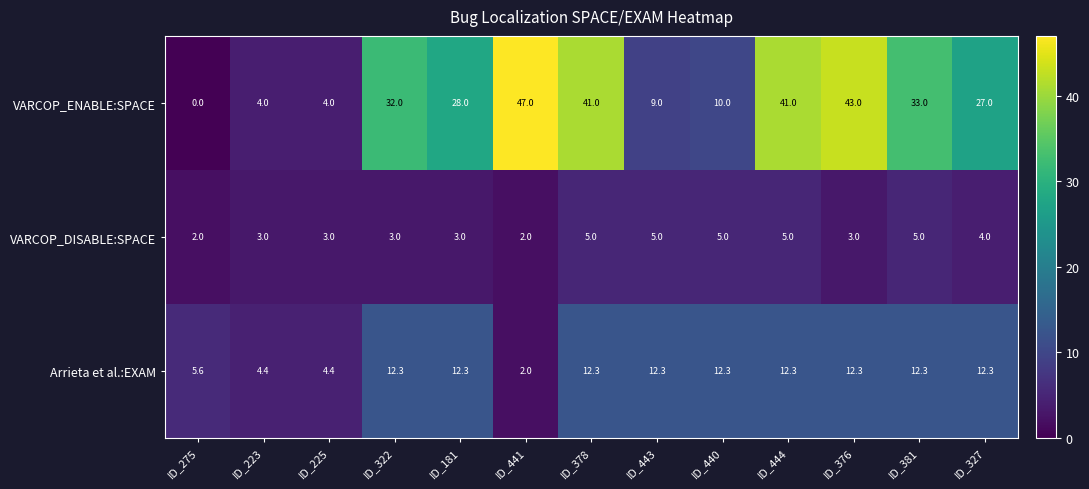

At how many categories does at least one series exceed 39?

4